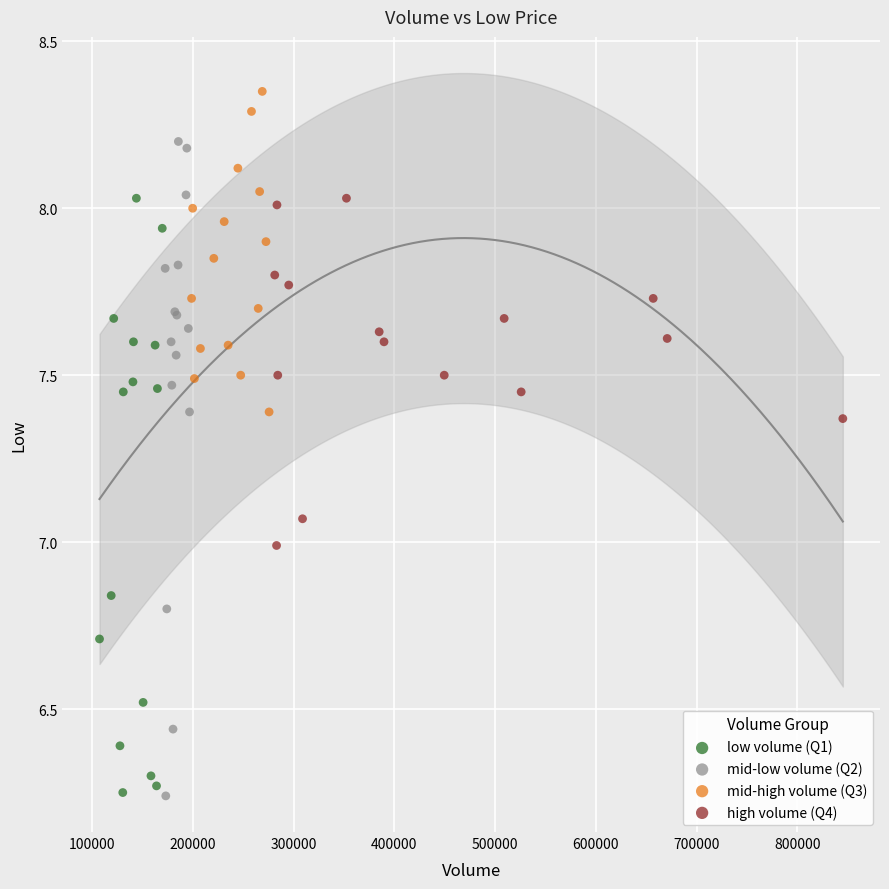

Which series has the widest spread of Y values?

mid-low volume (Q2)